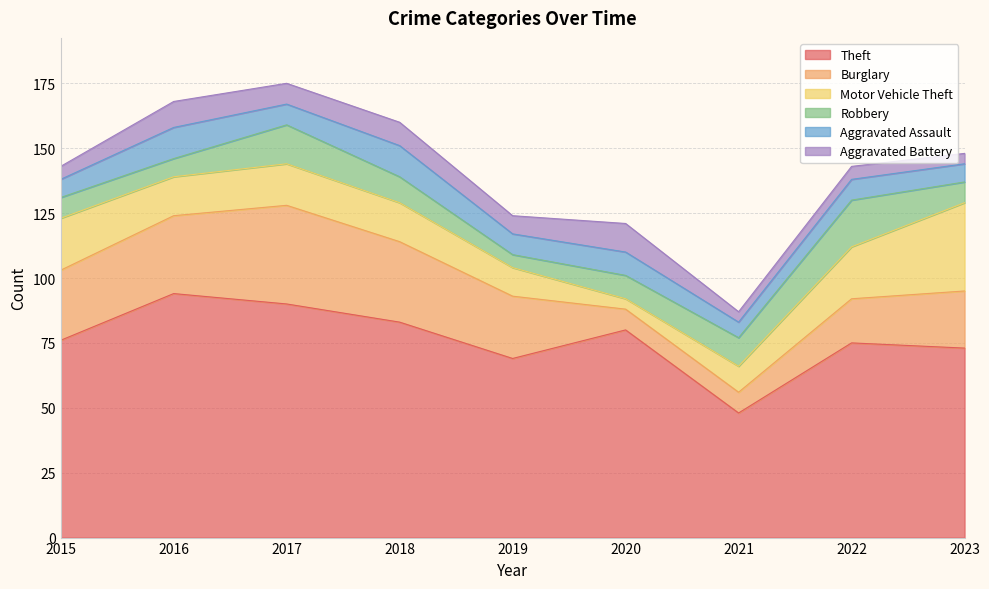

How many interior local peaks does the Aggravated Battery series have?

4